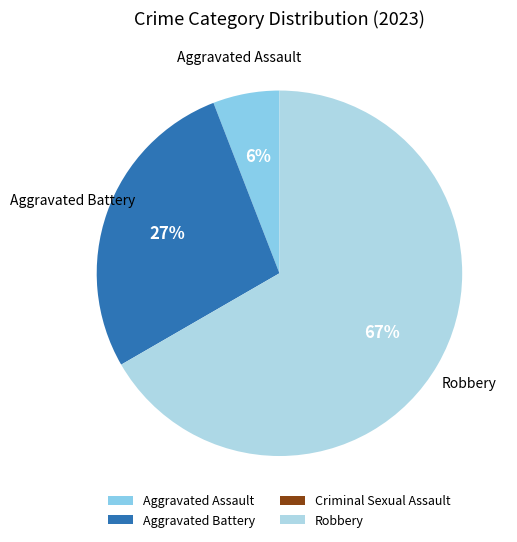

To the nearest percent, what is the combined percentage of Aggravated Battery and Robbery?

94%